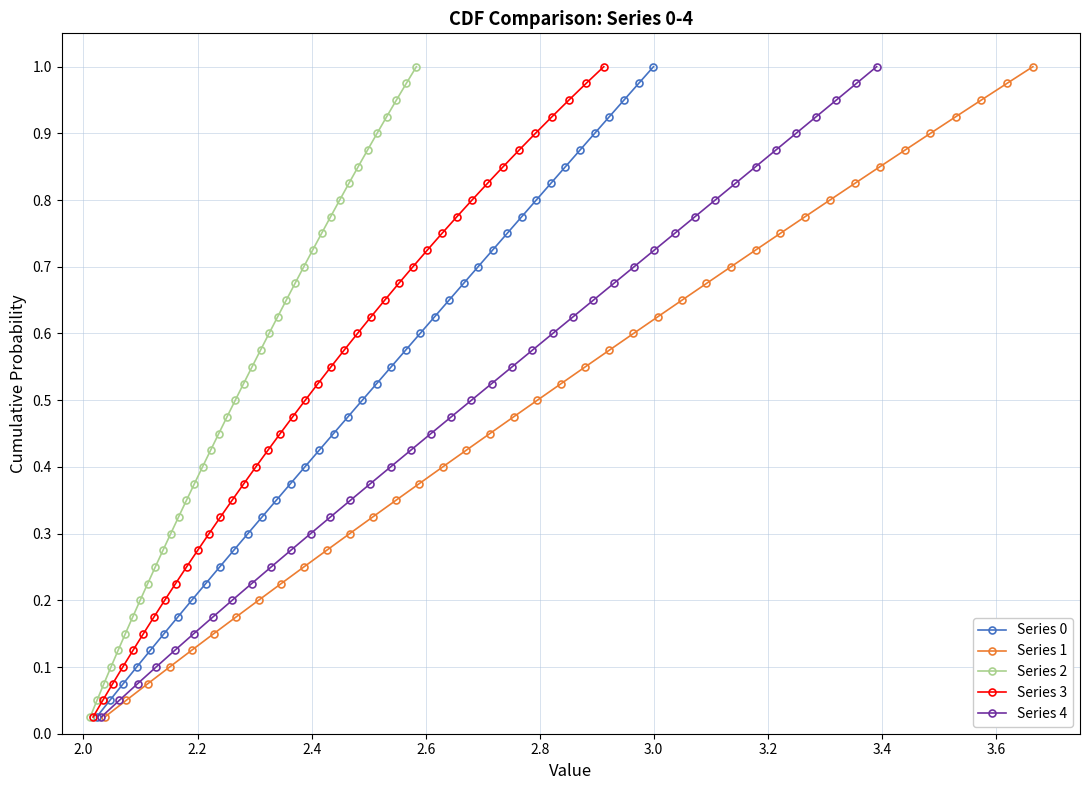

What is the difference between the maximum and minimum values in the Series 1 series?

1.0